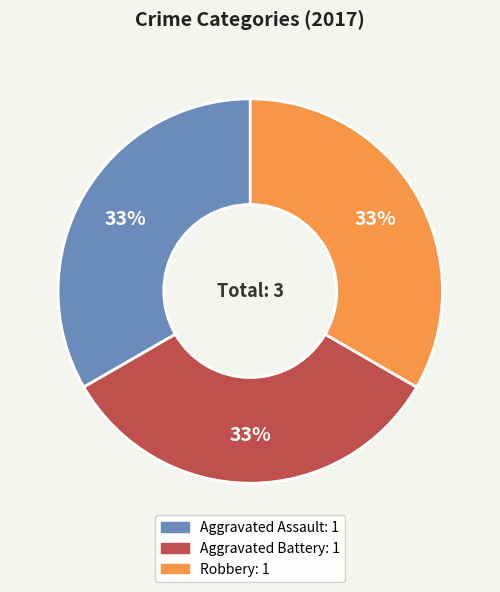

Count the number of slices in the pie.

3